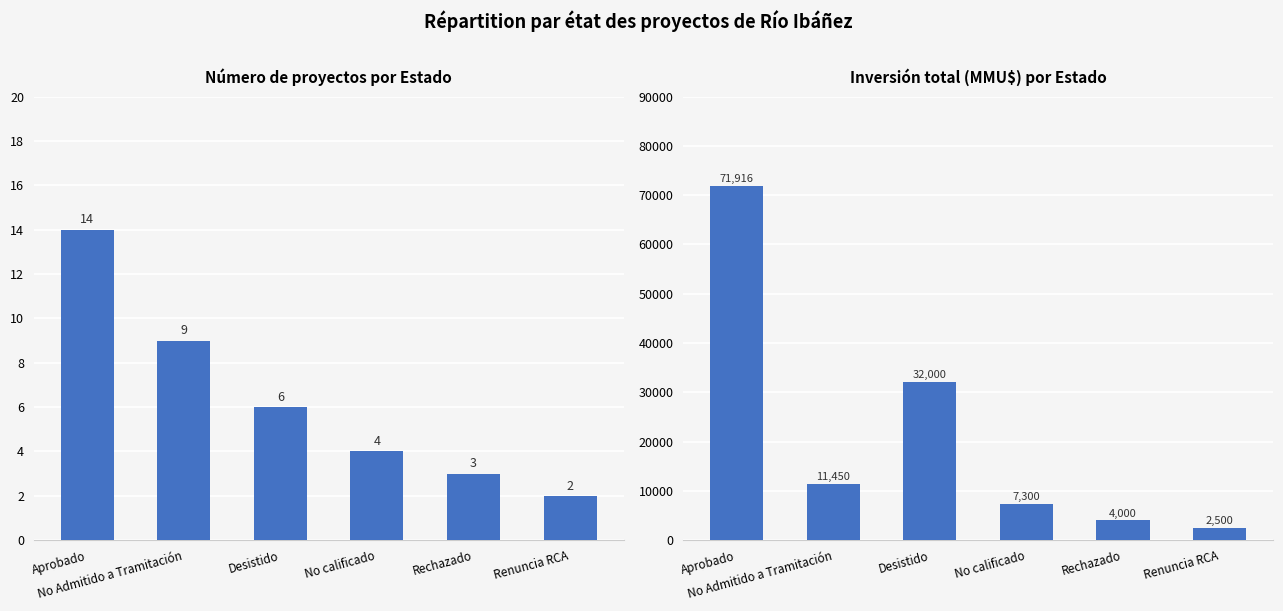

Rank the series at Renuncia RCA from highest to lowest value.

Inversión(MMU$), Count